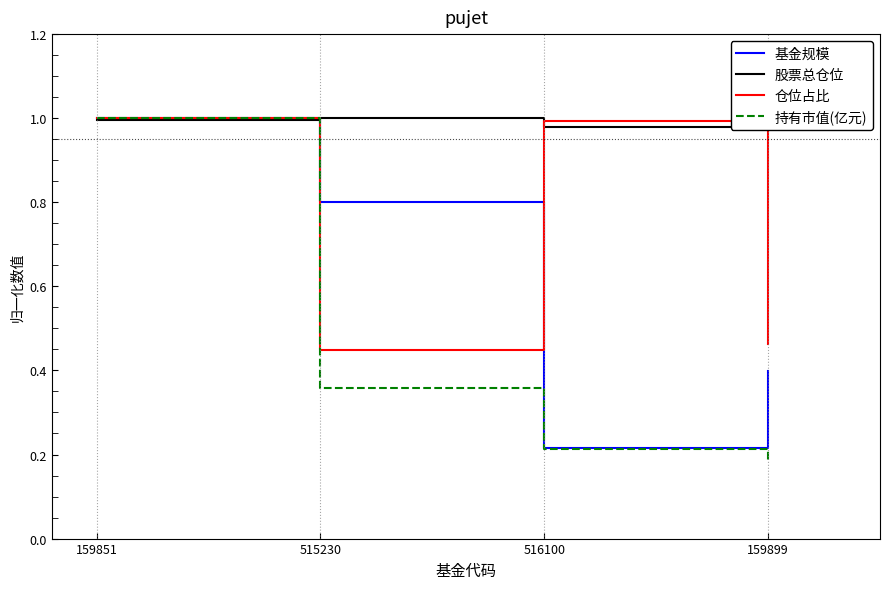

At which category does the chart reach its minimum across all series?

159899